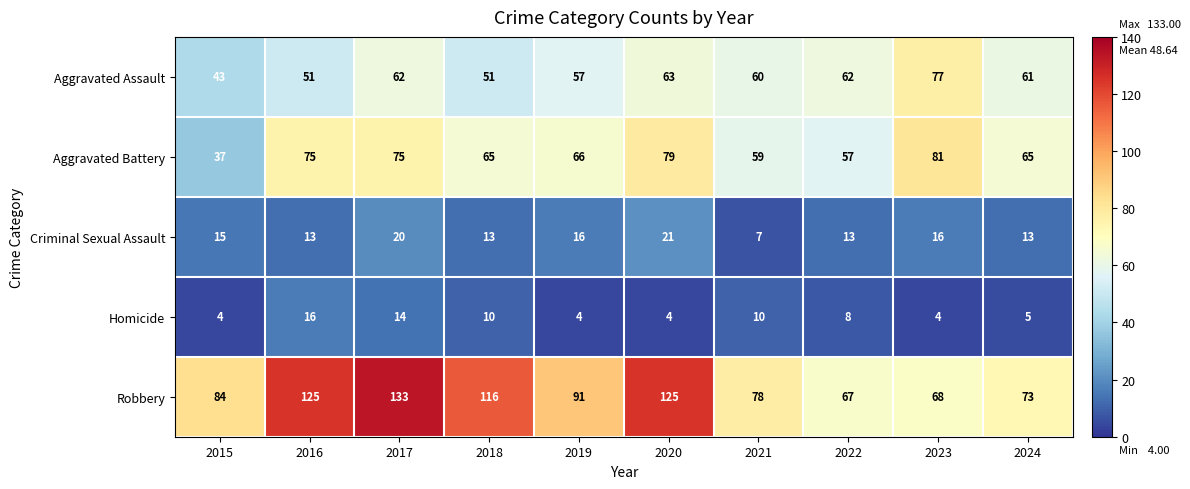

What is the maximum value for Criminal Sexual Assault?

21